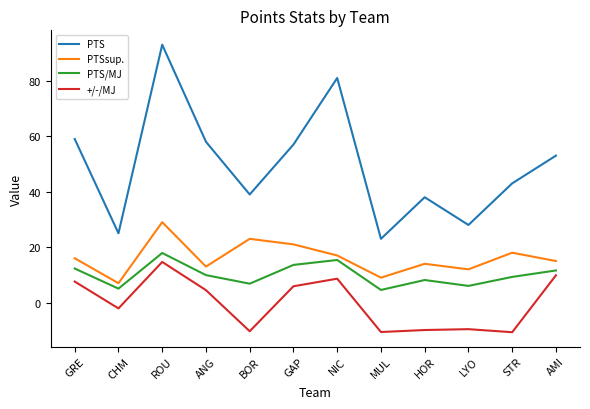

What is the difference between the highest and lowest values at LYO?

37.6